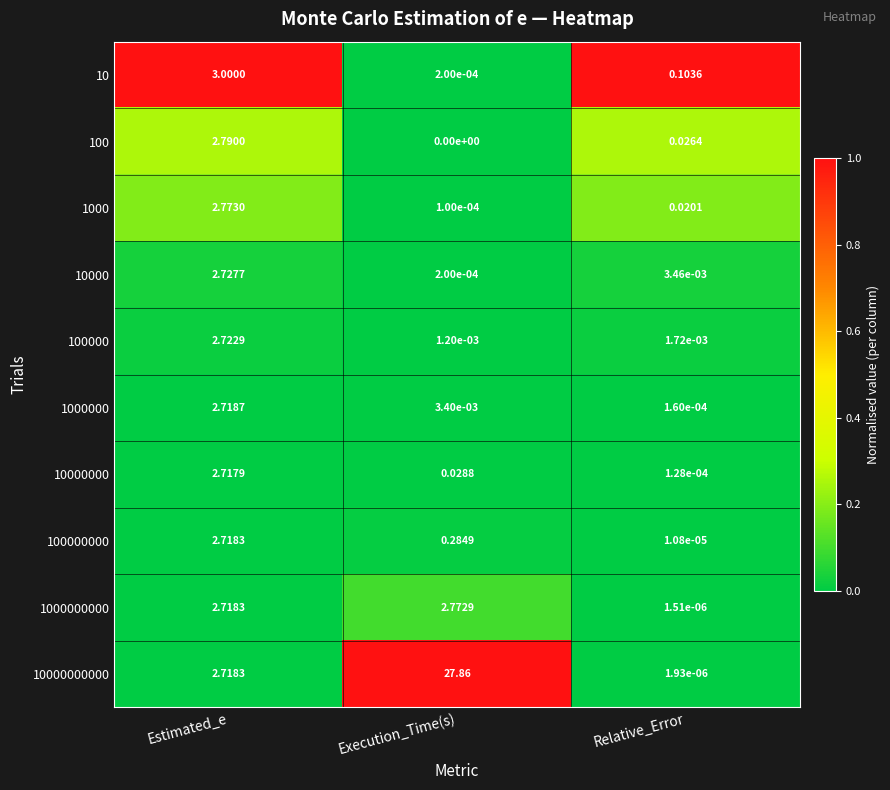

At which category does the chart reach its minimum across all series?

Execution_Time(s)